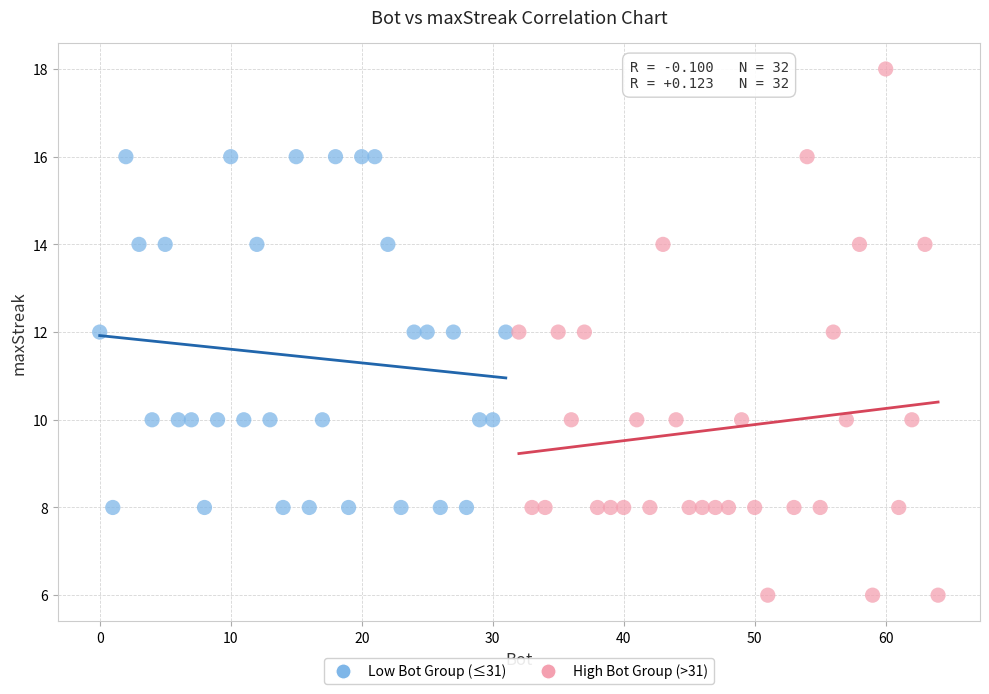

Which series contains the highest Y value?

High Bot Group (>31)